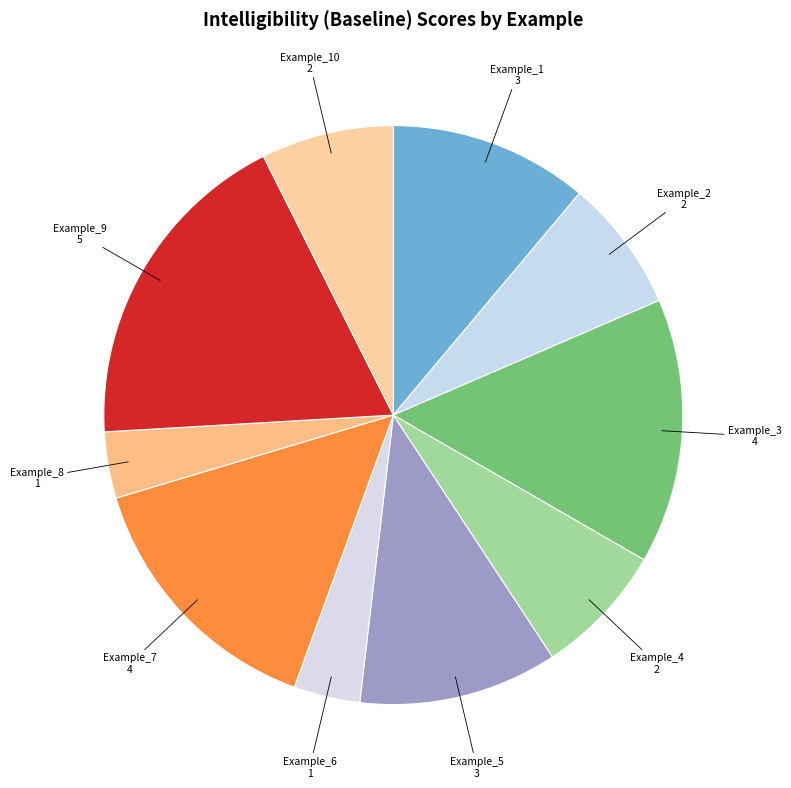

Count the number of slices in the pie.

10